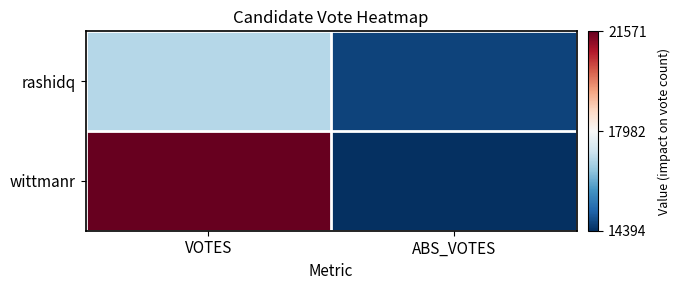

At ABS_VOTES, list the series in order from largest to smallest.

rashidq, wittmanr